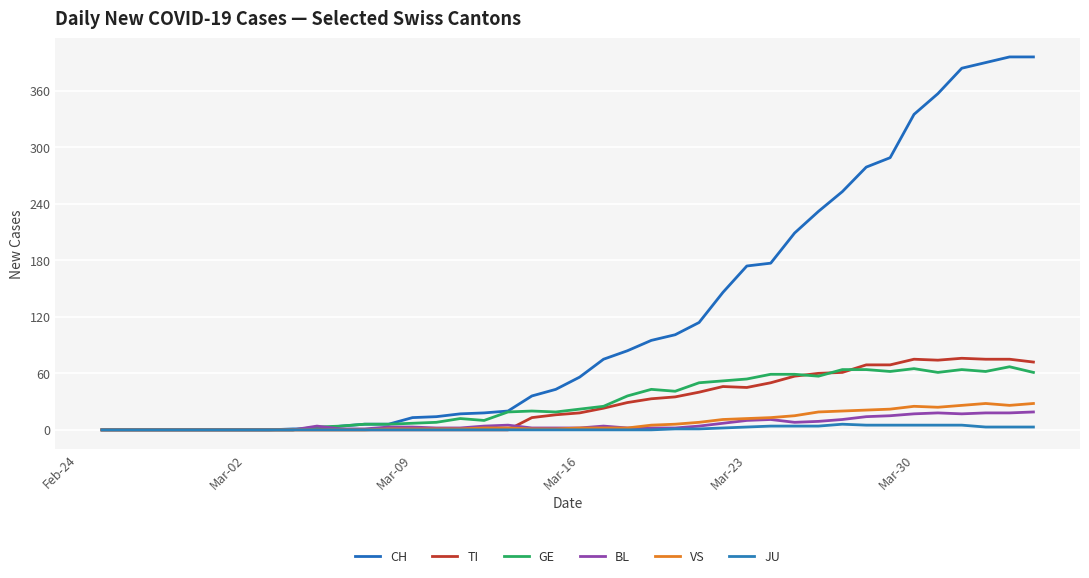

Reading right to left, what are all the values shown in this chart?

CH: 396	396	390	384	357	335	289	279	253	232	209	177	174	146	114	101	95	84	75	56	43	36	20	18	17	14	13	6	6	4	1	1	0	0	0	0	0	0	0	0
TI: 72	75	75	76	74	75	69	69	61	60	57	50	45	46	40	35	33	29	23	18	16	13	0	0	0	0	0	0	0	0	0	0	0	0	0	0	0	0	0	0
GE: 61	67	62	64	61	65	62	64	64	57	59	59	54	52	50	41	43	36	25	22	19	20	19	10	12	8	7	6	6	4	3	0	0	0	0	0	0	0	0	0
BL: 19	18	18	17	18	17	15	14	11	9	8	11	10	7	4	2	2	2	4	2	2	2	5	4	2	2	3	3	1	1	4	0	0	0	0	0	0	0	0	0
VS: 28	26	28	26	24	25	22	21	20	19	15	13	12	11	8	6	5	2	2	2	1	1	2	2	1	1	1	1	0	0	0	0	0	0	0	0	0	0	0	0
JU: 3	3	3	5	5	5	5	5	6	4	4	4	3	2	1	1	0	0	0	0	0	0	0	0	0	0	0	0	0	0	0	0	0	0	0	0	0	0	0	0